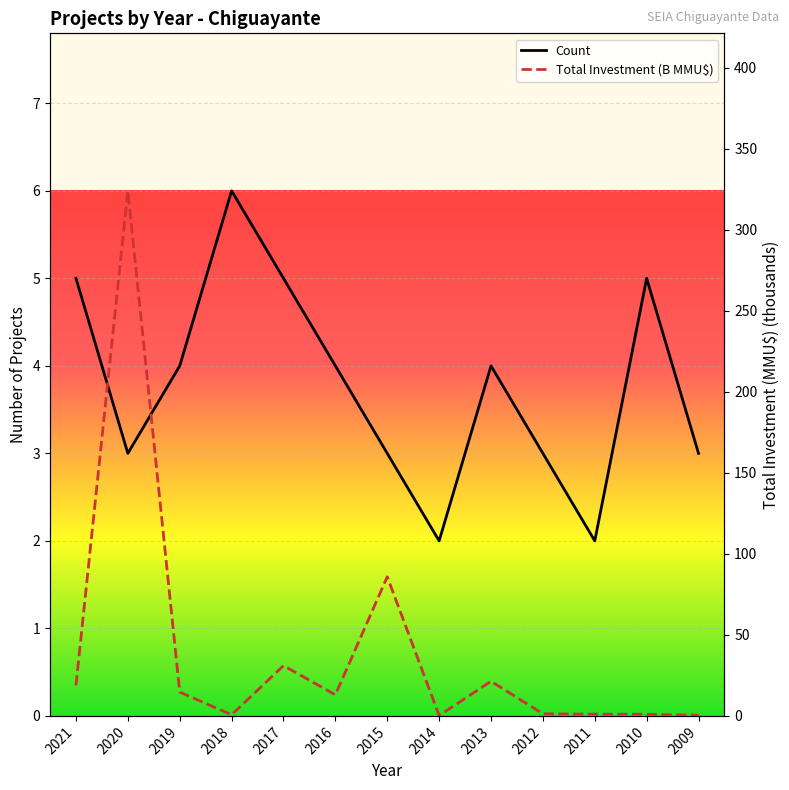

What is the sum of all Total Investment (B MMU$) values?

513.4